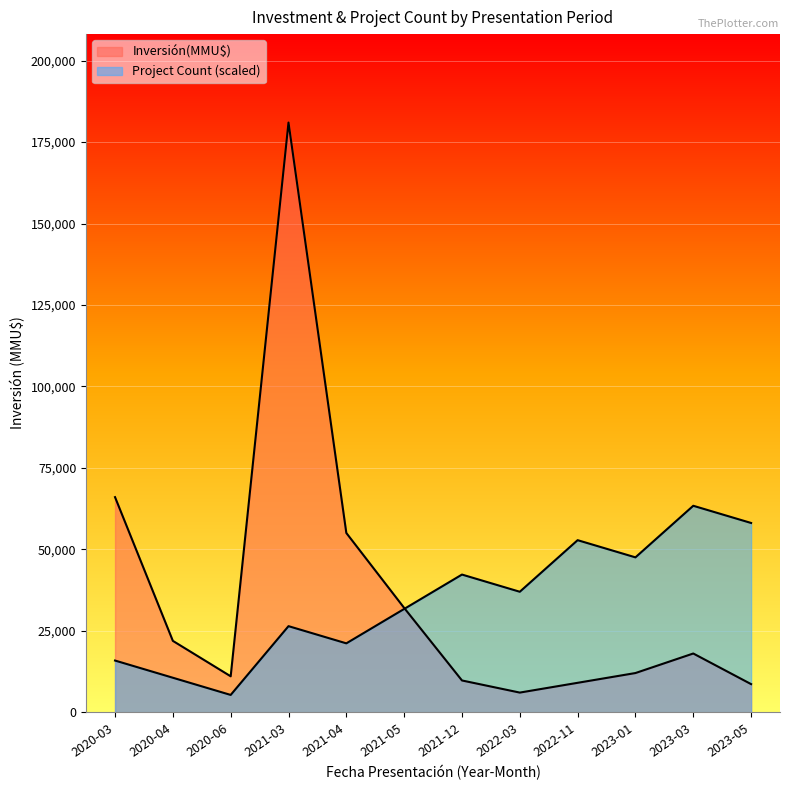

The value of Count at 2020-04 is 5035.7. True or false?

False